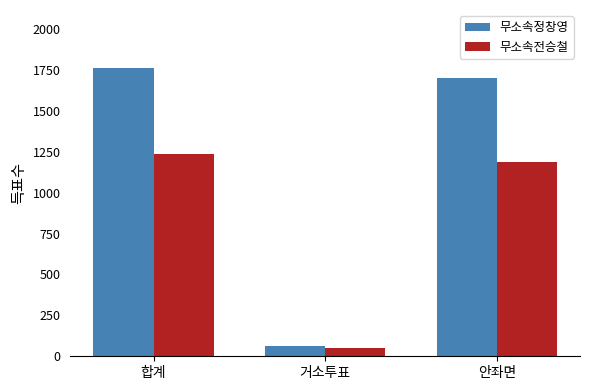

What is the difference between the highest and lowest values at 안좌면?

518